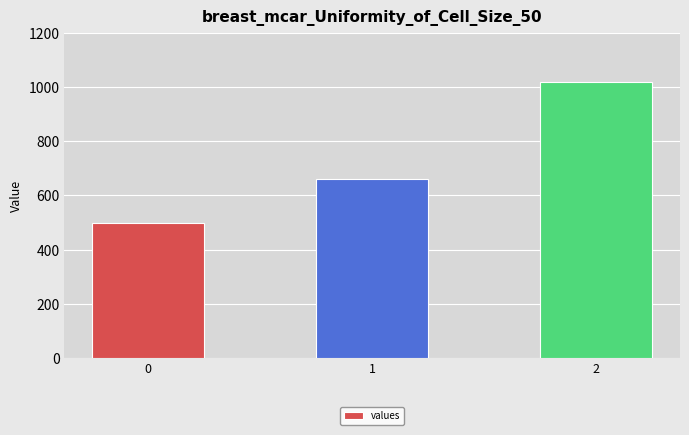

Rank the categories by value from highest to lowest.

2, 1, 0